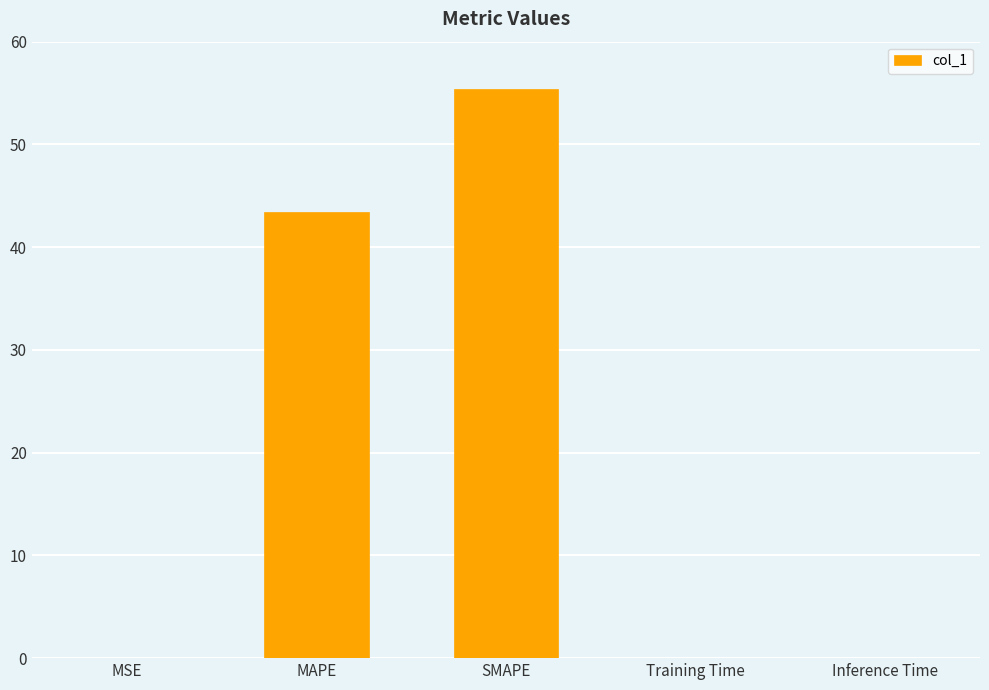

What is the approximate value at MAPE?

43.4